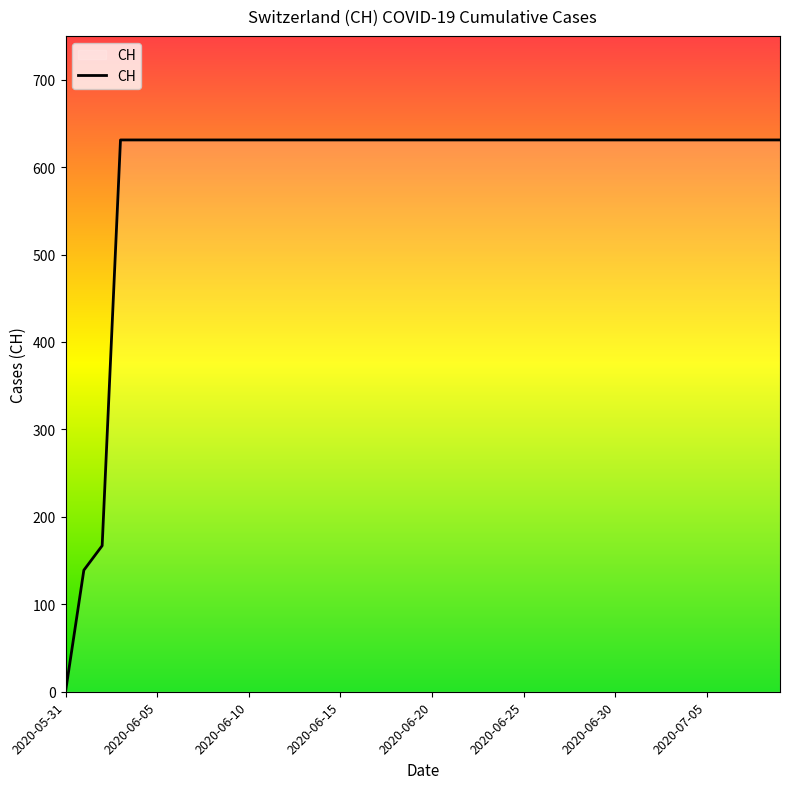

What is the difference between the maximum and minimum values?

631